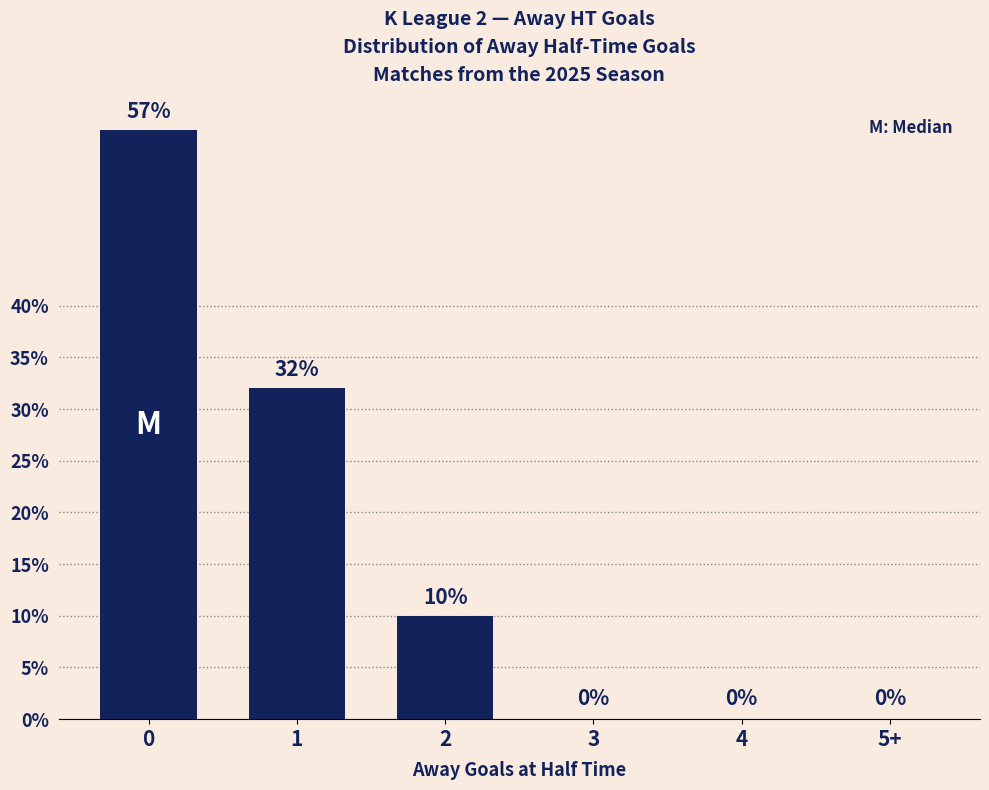

Reading left to right, what are all the values shown in this chart?

57	32	10	0	0	0